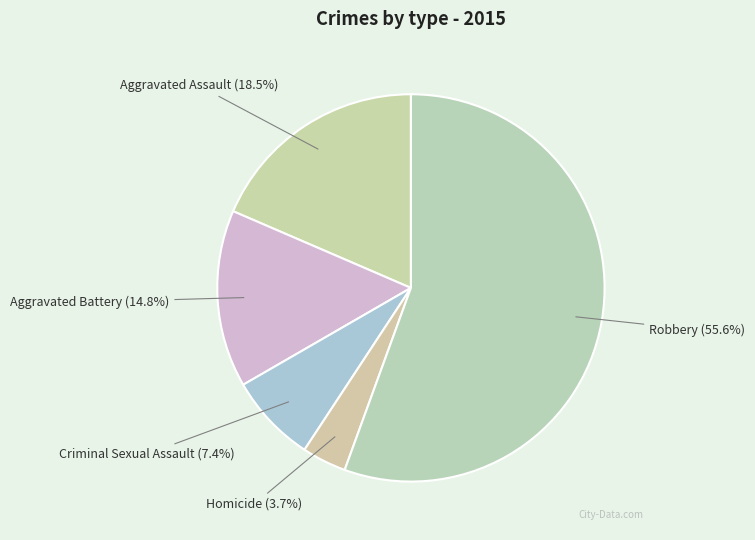

To the nearest percent, what is the difference between the largest and smallest slice percentages?

52%